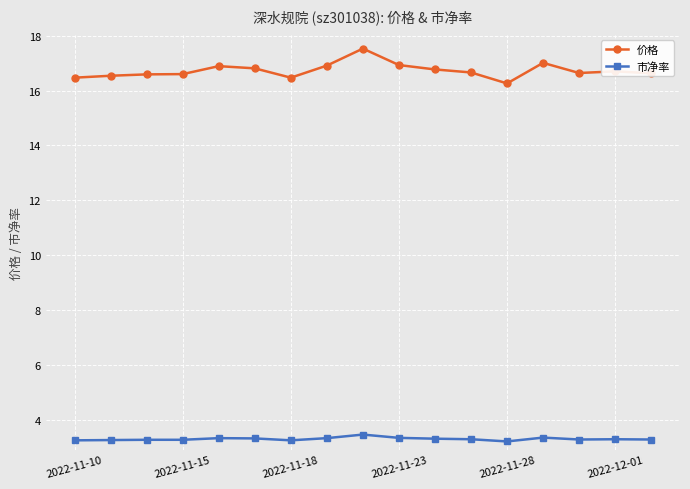

Rank the series by their maximum value, from lowest to highest.

市净率, 价格